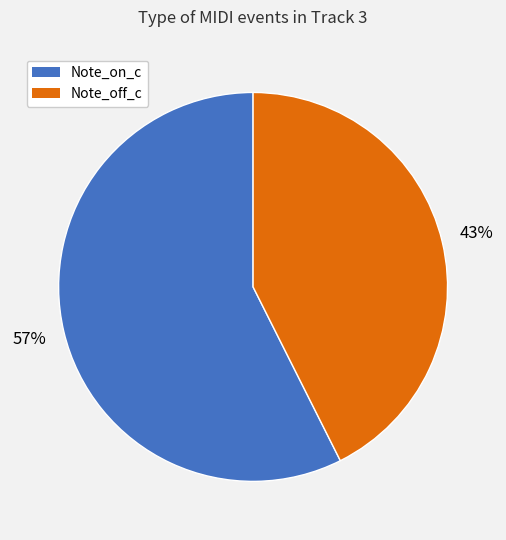

To the nearest percent, what is the average slice percentage?

50%